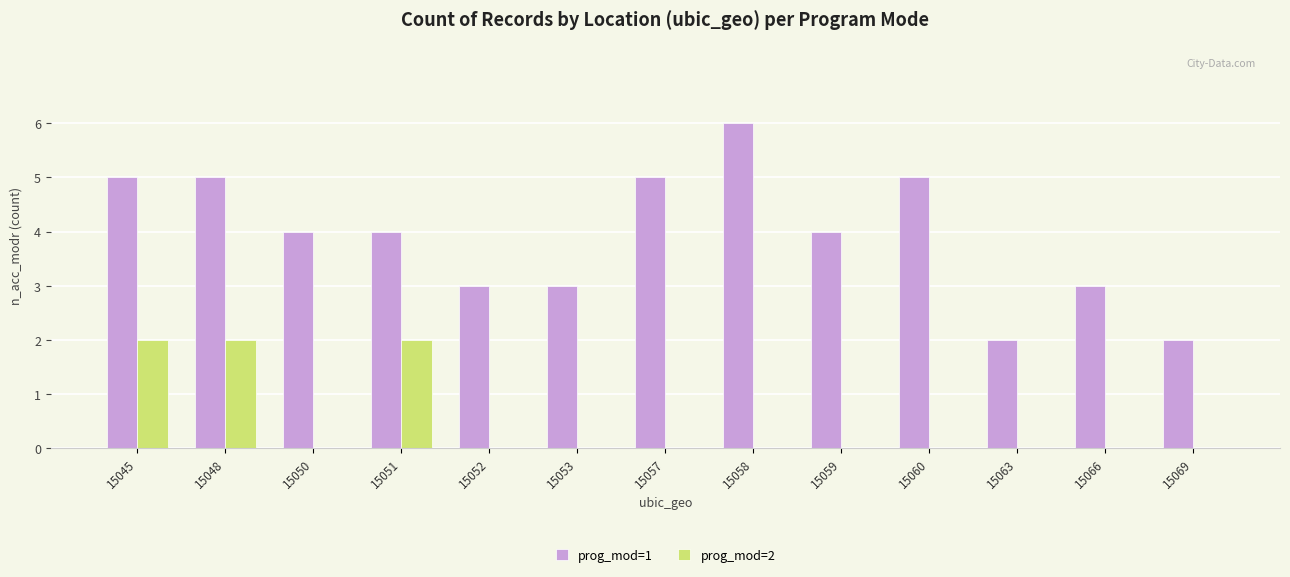

What is the sum of all prog_mod=1 values?

51